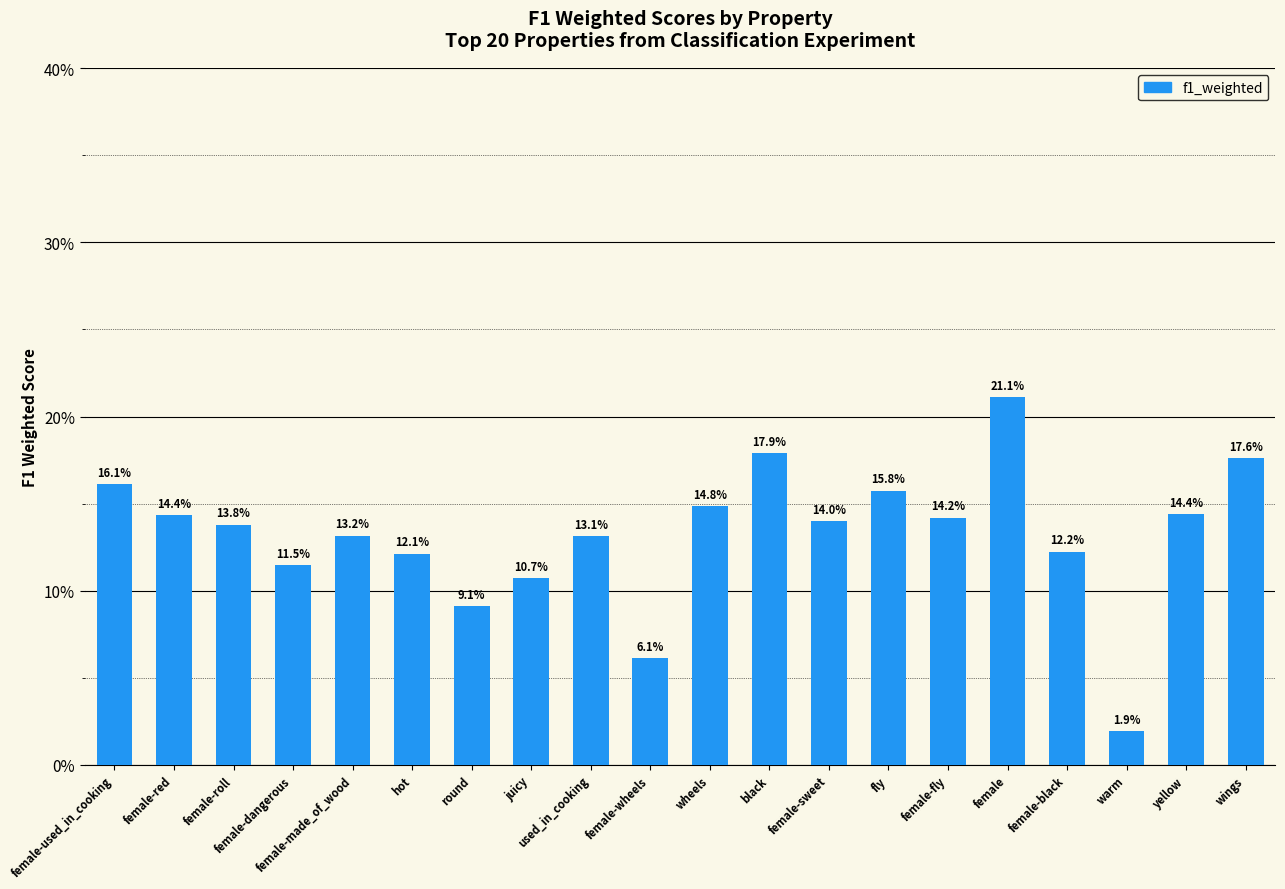

Rank the categories by value from highest to lowest.

female, black, wings, female-used_in_cooking, fly, wheels, yellow, female-red, female-fly, female-sweet, female-roll, female-made_of_wood, used_in_cooking, female-black, hot, female-dangerous, juicy, round, female-wheels, warm